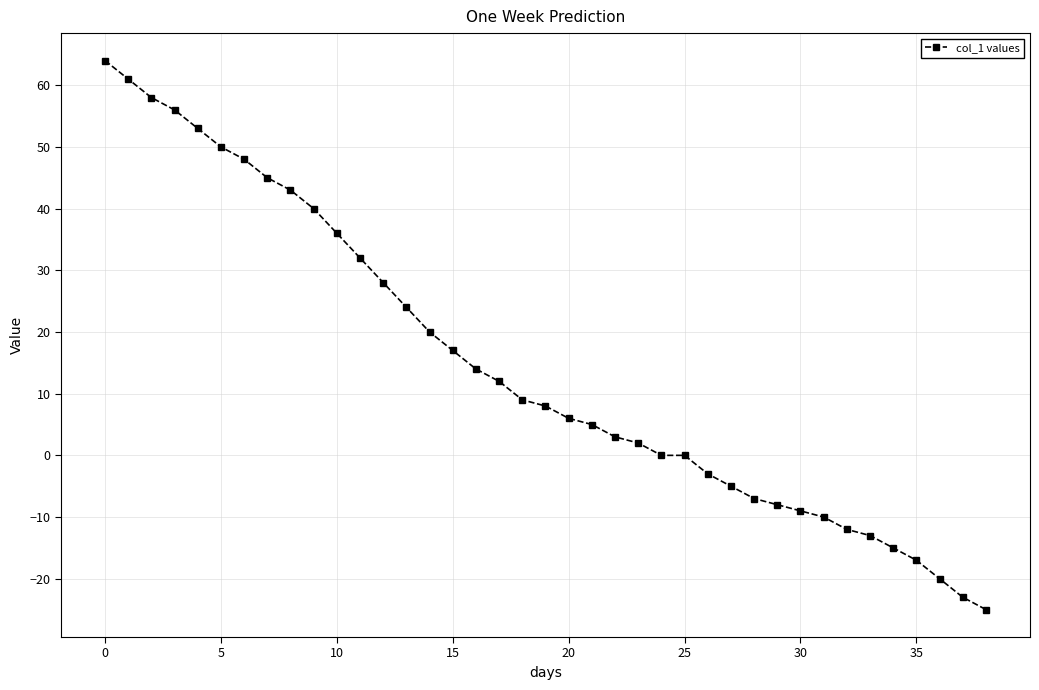

What is the sum of all values?

567